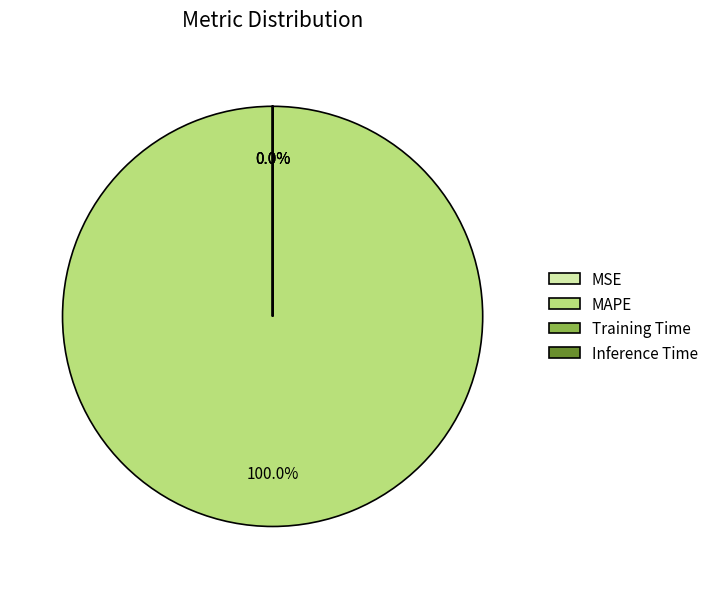

Does MAPE account for over 50% of the chart?

Yes